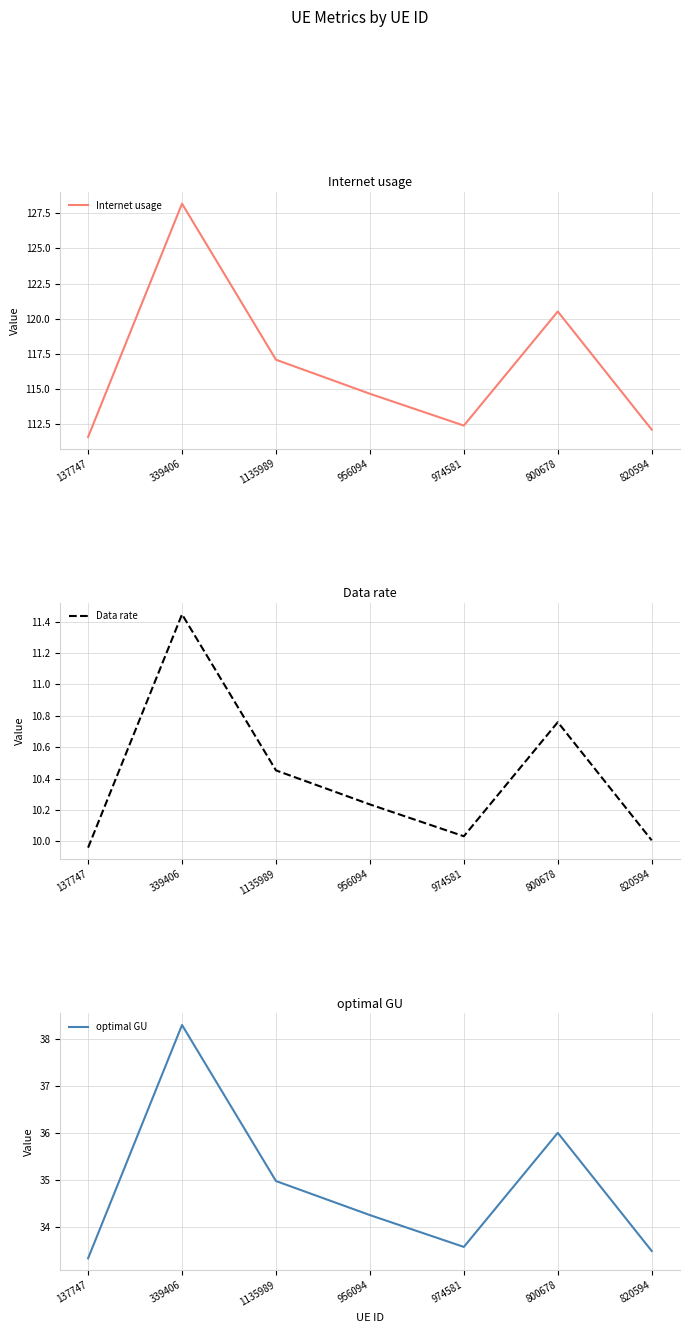

What is the maximum value for Internet usage?

128.2